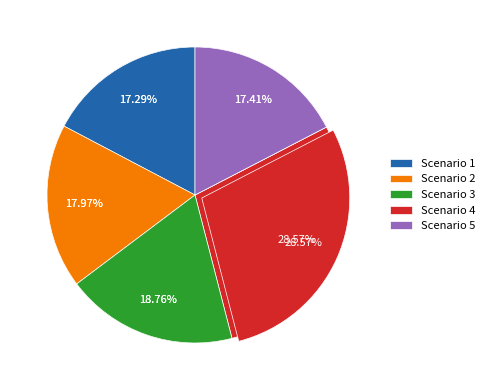

Combined, what portion of the pie is Scenario 1 and Scenario 4?

45.9%